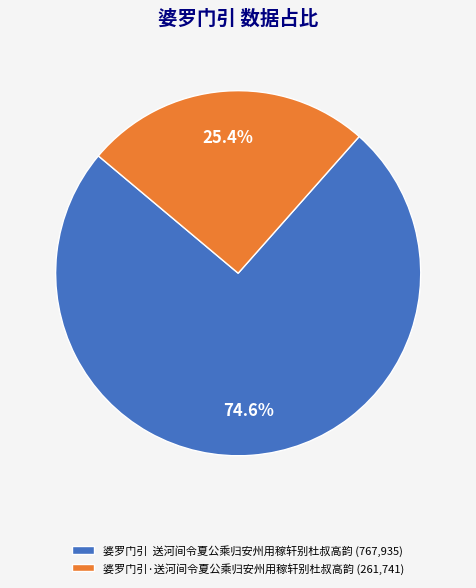

Do 婆罗门引·送河间令夏公乘归安州用稼轩别杜叔高韵 (261,741) and 婆罗门引 送河间令夏公乘归安州用稼轩别杜叔高韵 (767,935) together represent more than half of the pie?

Yes